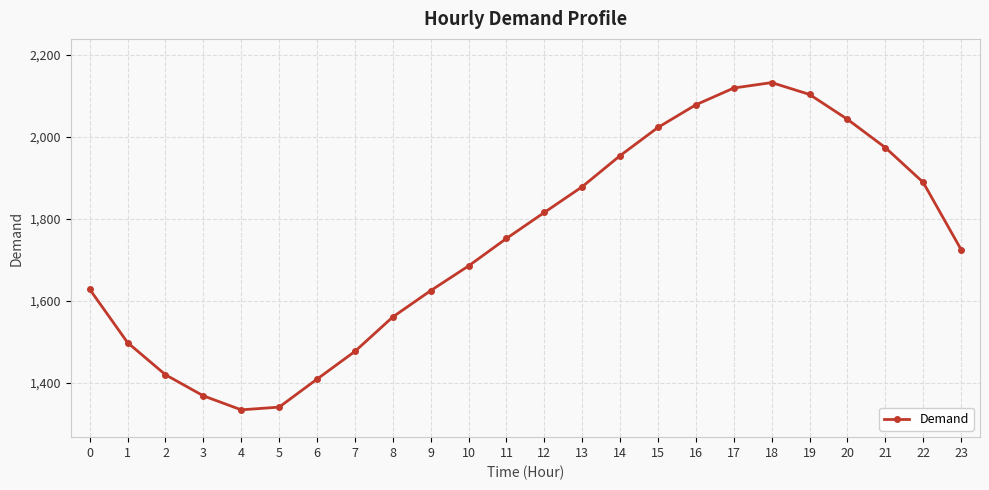

What is the value of the 9th point from the left?

1560.7